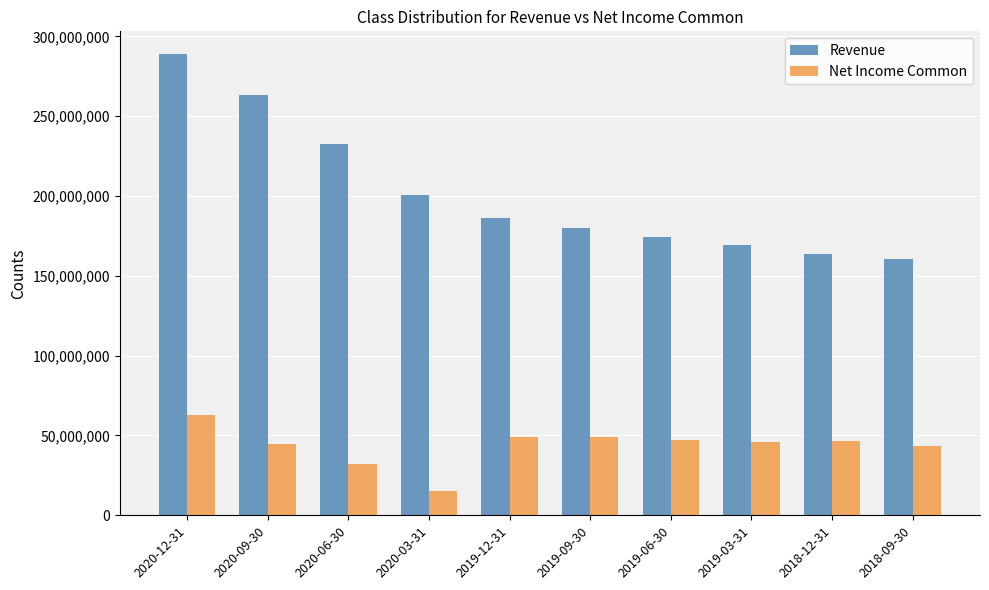

What is the difference between the second highest and second lowest values in the Net Income Common series?

17091000